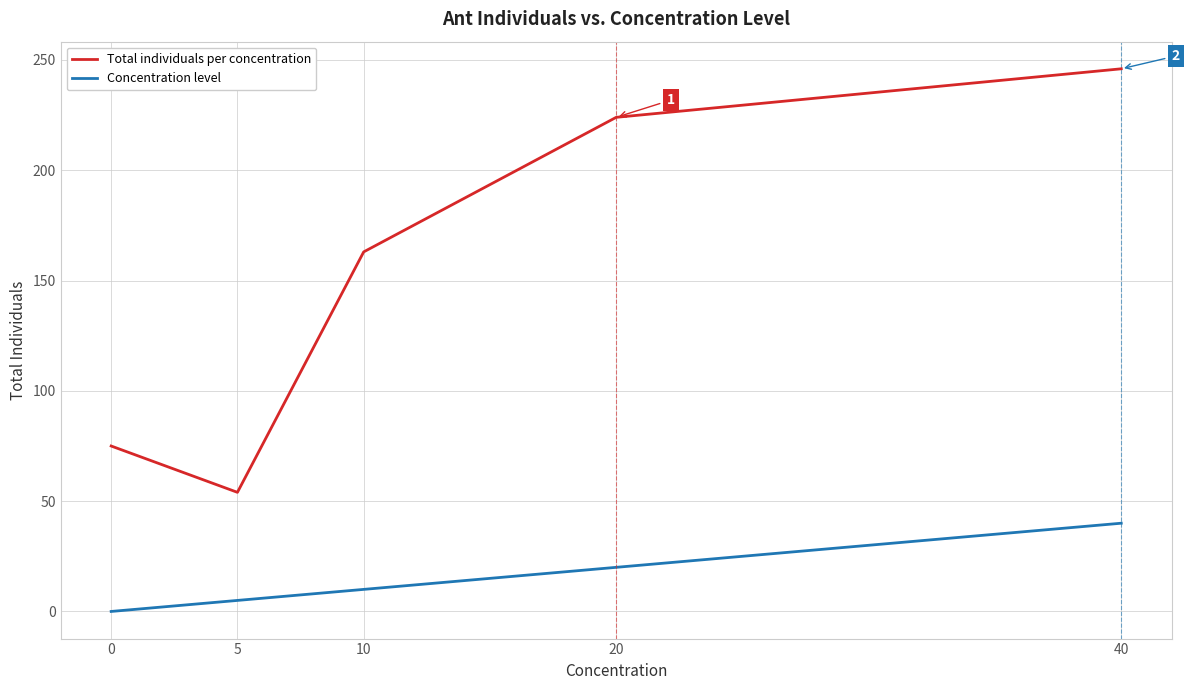

Which series changed the most between 5 and 20?

Total individuals per concentration